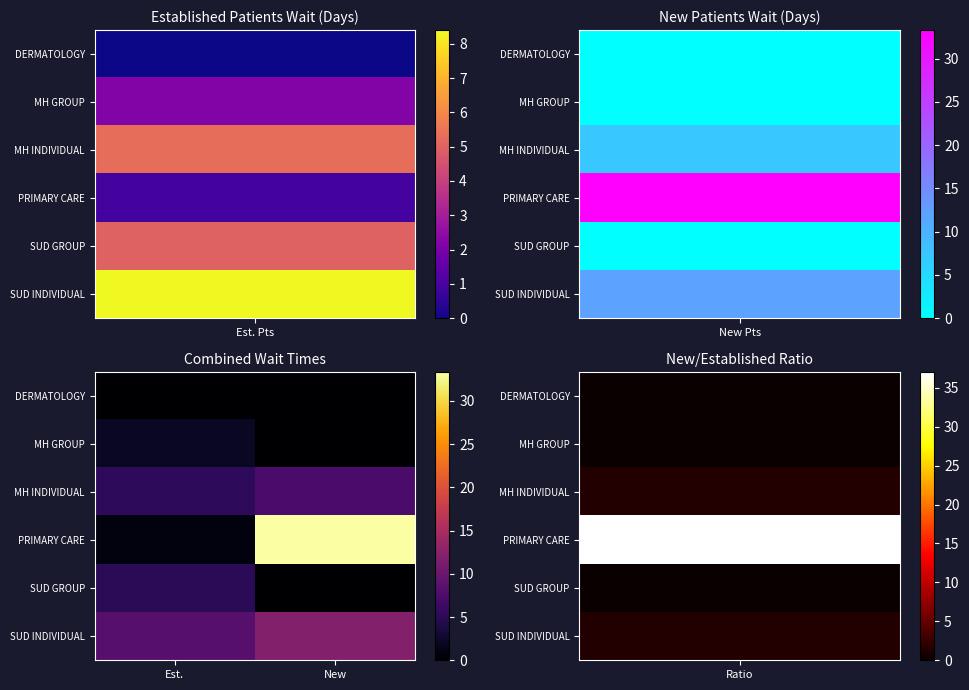

Reading right to left, extract all data points from this chart.

DERMATOLOGY: New=0.0	Est.=0.0
MH GROUP: New=0.0	Est.=2.2
MH INDIVIDUAL: New=7.4	Est.=5.3
PRIMARY CARE: New=33.3	Est.=0.9
SUD GROUP: New=0.0	Est.=5.0
SUD INDIVIDUAL: New=12.0	Est.=8.4